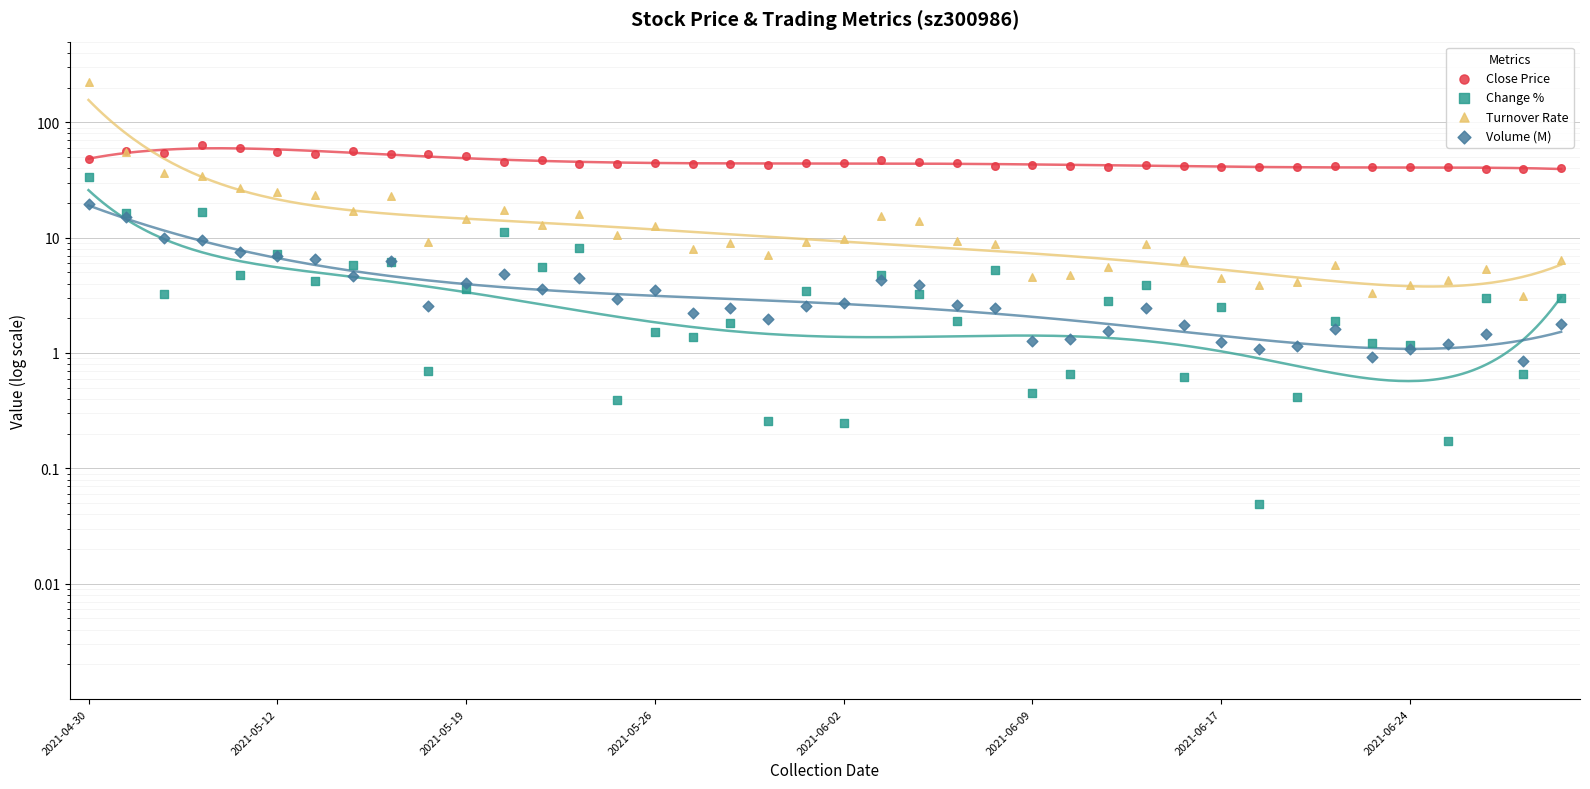

Which series has the largest Y range (max minus min)?

Turnover Rate